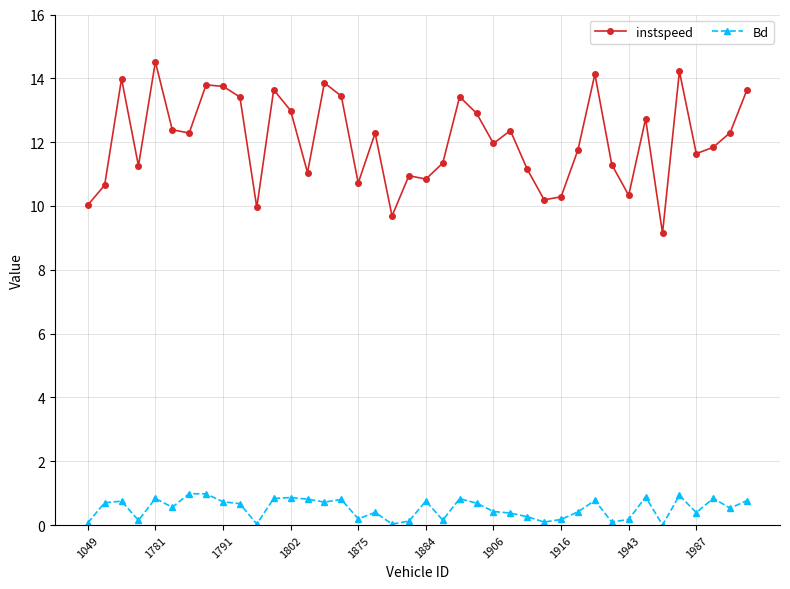

True or false: instspeed has more than 0 points higher than both neighbors.

True